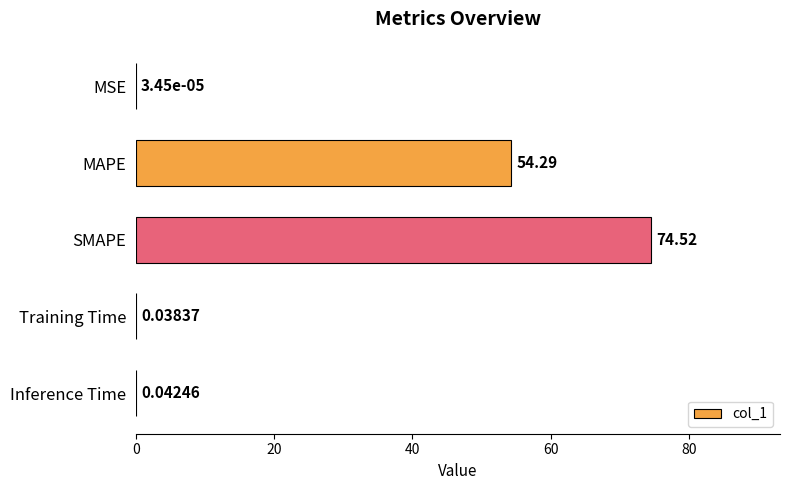

Are the bars horizontal?

Yes